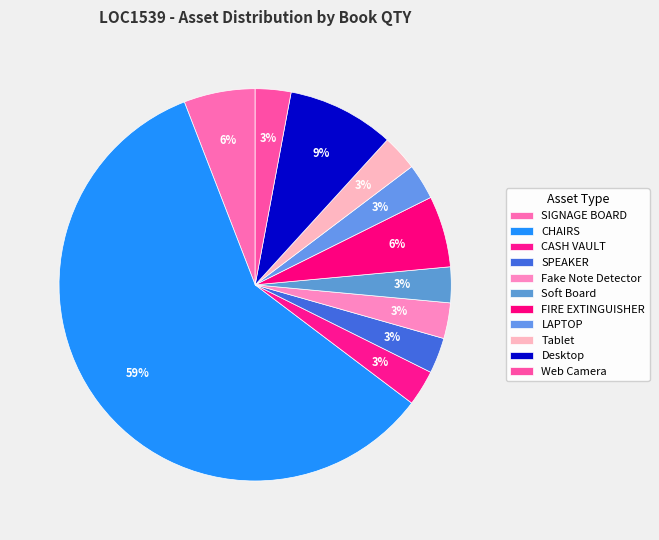

Is there a majority slice in this chart?

Yes